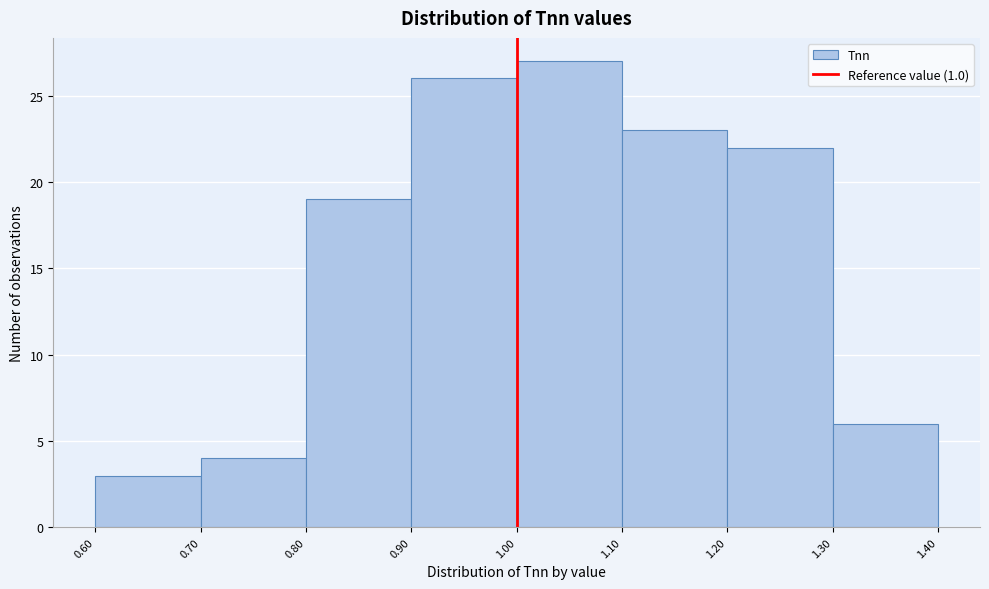

How tall is the bar that spans 1.20 to 1.30 on the x-axis? The values are not printed on the chart, so give them approximately, as read against the axis.

22